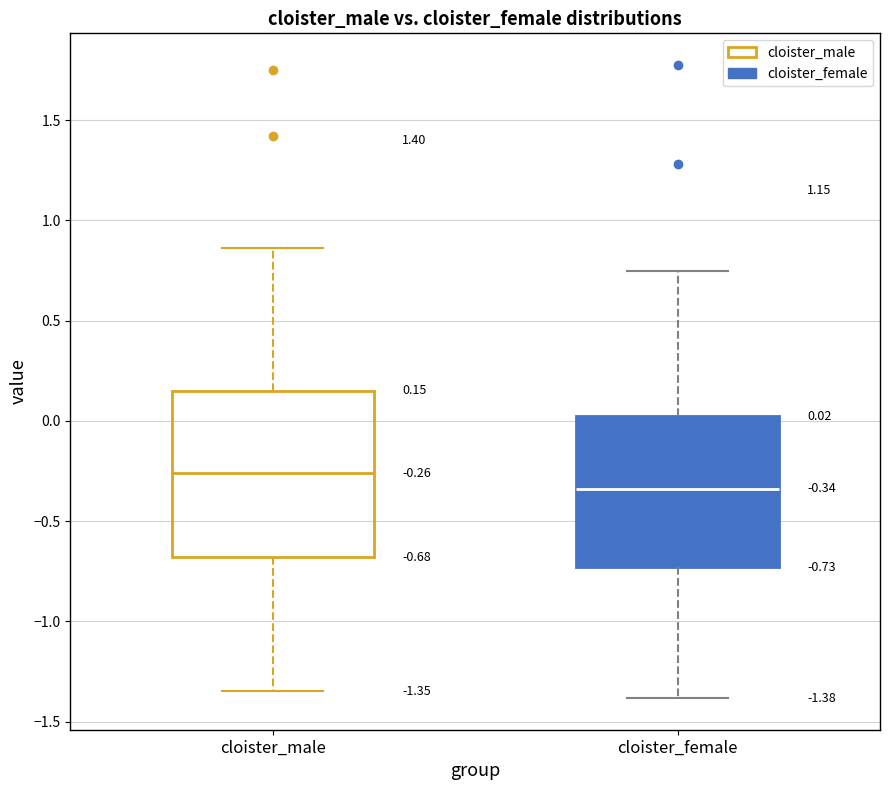

Which box is the tallest, from its lower edge to its upper edge?

cloister_male